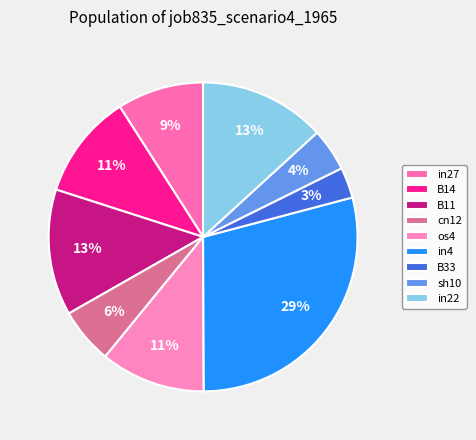

True or false: B14 accounts for 25% of the total.

False